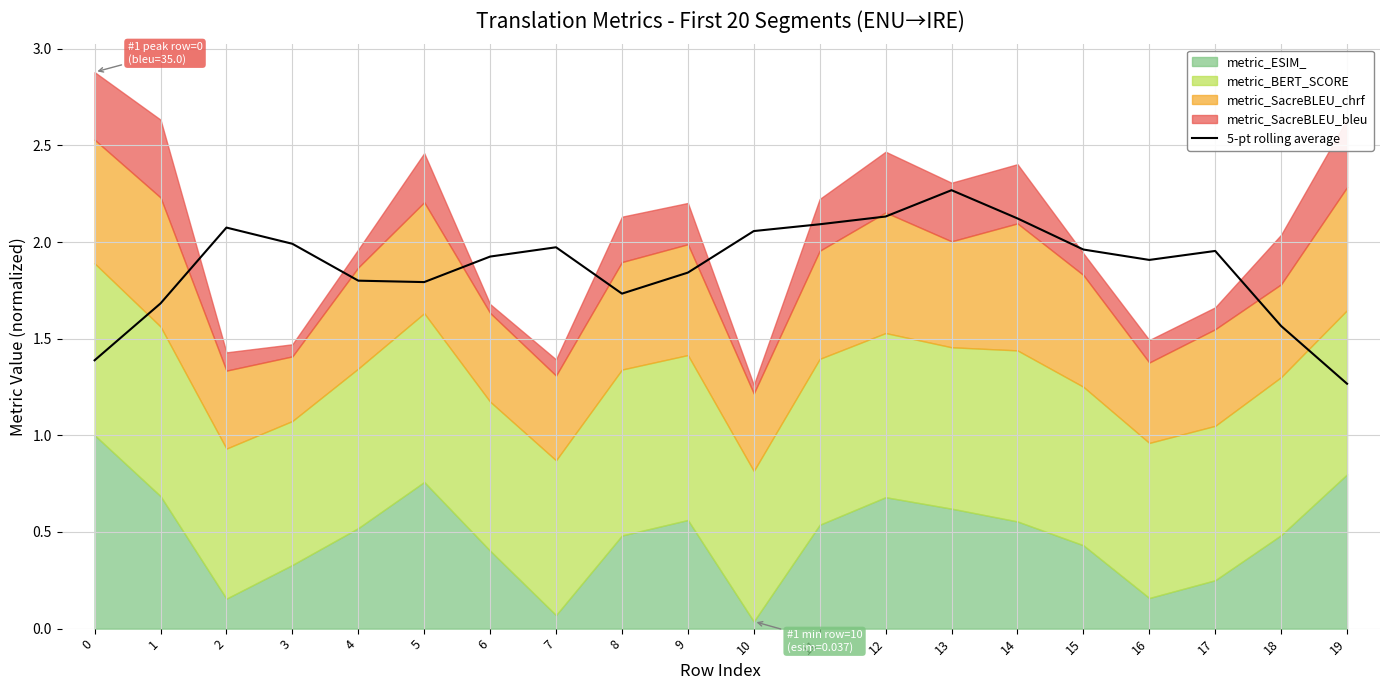

Where is the first local maximum?

2